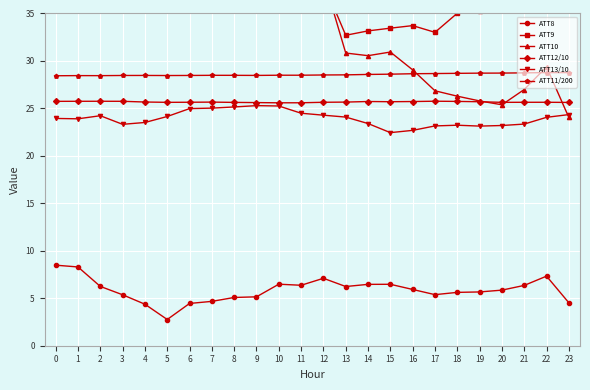

Reading left to right, extract all data points from this chart.

ATT8: 0=8.5	1=8.3	2=6.2	3=5.4	4=4.4	5=2.8	6=4.5	7=4.7	8=5.1	9=5.2	10=6.5	11=6.4	12=7.1	13=6.2	14=6.5	15=6.5	16=5.9	17=5.4	18=5.6	19=5.7	20=5.9	21=6.4	22=7.3	23=4.5
ATT9: 0=39.5	1=39.8	2=46.5	3=48.3	4=49.9	5=50.4	6=48.3	7=41.8	8=40.2	9=41.9	10=42.0	11=42.0	12=38.2	13=32.7	14=33.2	15=33.5	16=33.7	17=33.0	18=35.0	19=35.3	20=36.3	21=36.5	22=37.6	23=36.8
ATT10: 0=49.6	1=47.5	2=45.3	3=44.4	4=45.3	5=47.8	6=48.1	7=50.3	8=47.4	9=49.8	10=46.5	11=45.1	12=38.8	13=30.8	14=30.6	15=30.9	16=29.1	17=26.9	18=26.3	19=25.8	20=25.4	21=27.0	22=29.4	23=24.0
ATT12/10: 0=25.7	1=25.8	2=25.8	3=25.7	4=25.7	5=25.6	6=25.7	7=25.7	8=25.6	9=25.6	10=25.6	11=25.6	12=25.6	13=25.7	14=25.7	15=25.7	16=25.7	17=25.8	18=25.7	19=25.7	20=25.6	21=25.6	22=25.6	23=25.6
ATT13/10: 0=23.9	1=23.9	2=24.2	3=23.3	4=23.5	5=24.1	6=25.0	7=25.0	8=25.2	9=25.3	10=25.3	11=24.5	12=24.3	13=24.1	14=23.4	15=22.4	16=22.7	17=23.2	18=23.2	19=23.1	20=23.2	21=23.3	22=24.1	23=24.3
ATT11/200: 0=28.4	1=28.5	2=28.5	3=28.5	4=28.5	5=28.5	6=28.5	7=28.5	8=28.5	9=28.5	10=28.5	11=28.5	12=28.5	13=28.5	14=28.6	15=28.6	16=28.7	17=28.7	18=28.7	19=28.7	20=28.7	21=28.7	22=28.8	23=28.8